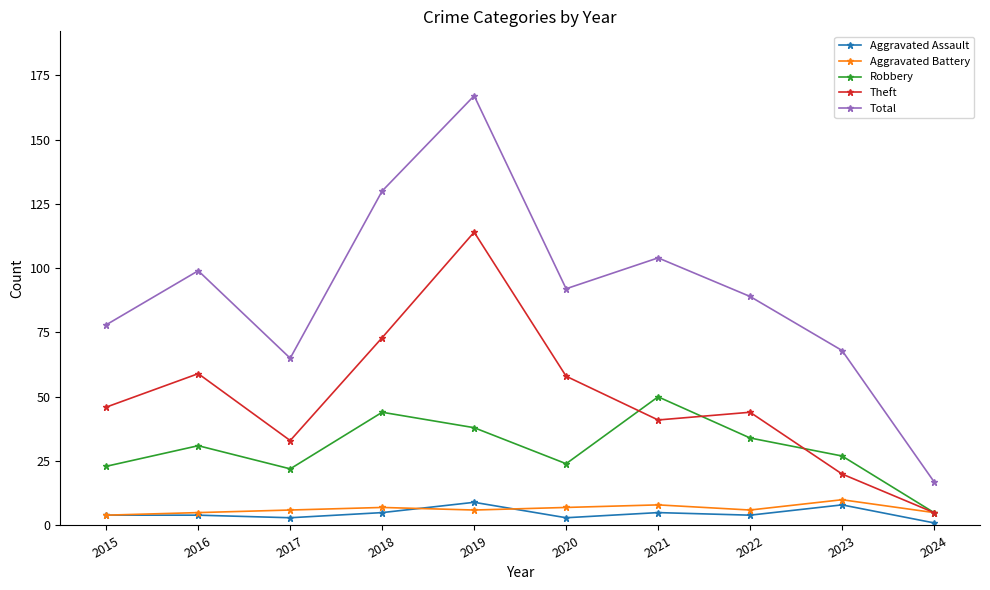

What is the lowest value of the Theft series?

5